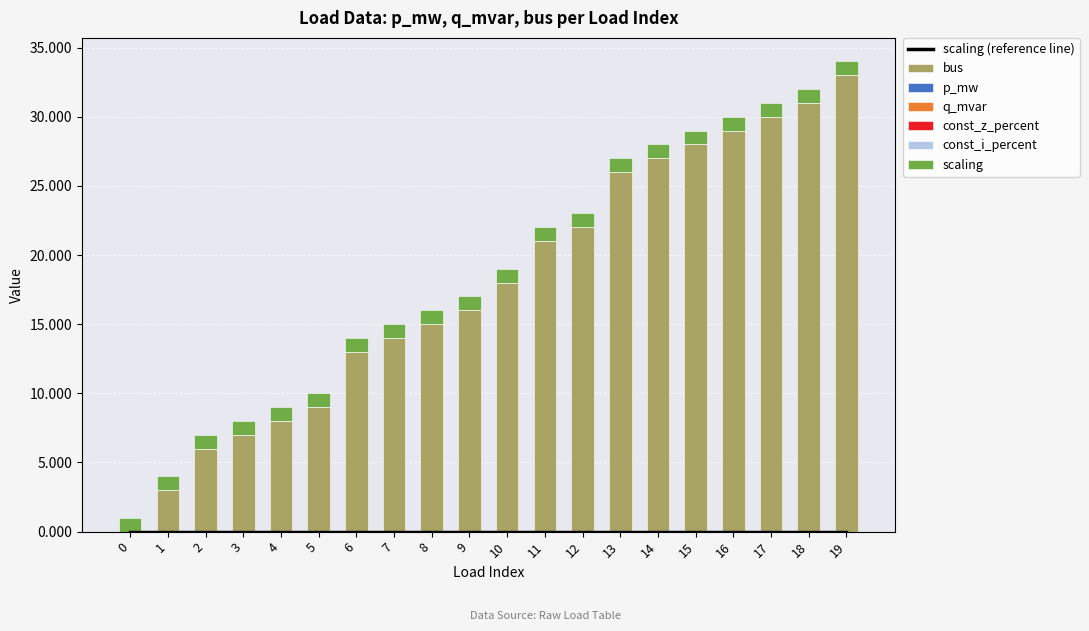

What is the maximum value for bus?

33.0